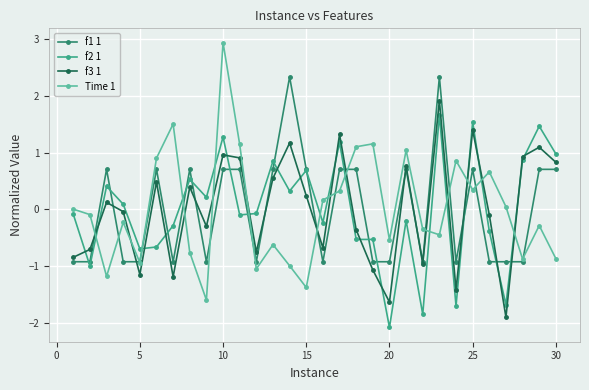

Rank the series by their maximum value, from lowest to highest.

f2 1, f3 1, f1 1, Time 1